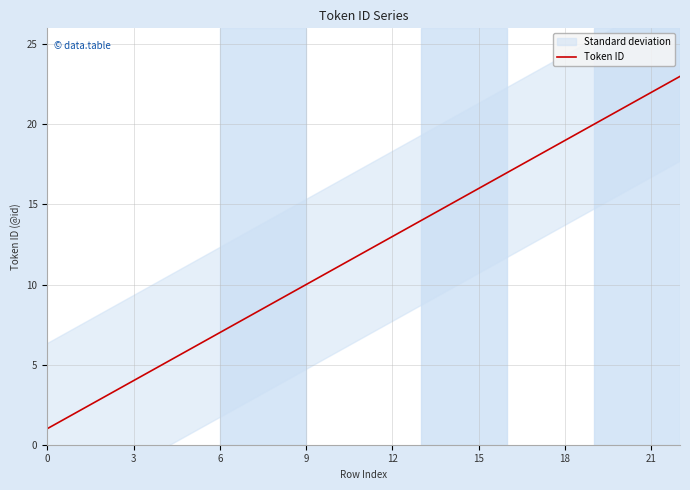

What is the maximum value for Token ID?

23